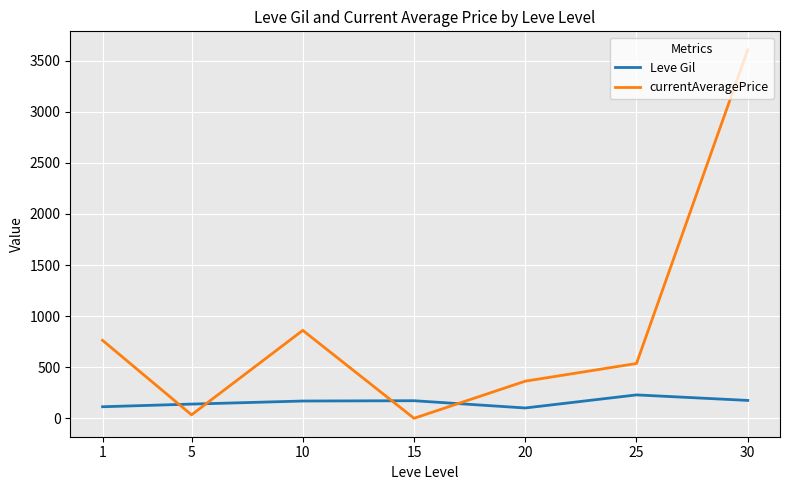

Which series has the largest range (max minus min)?

currentAveragePrice